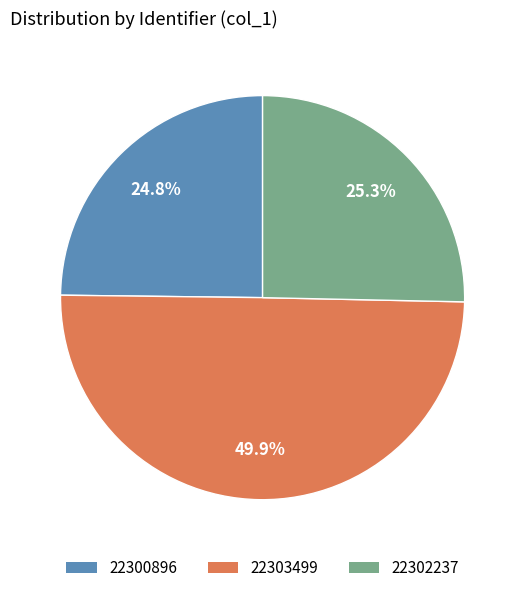

What is the total percentage of 22300896 and 22303499?

74.7%